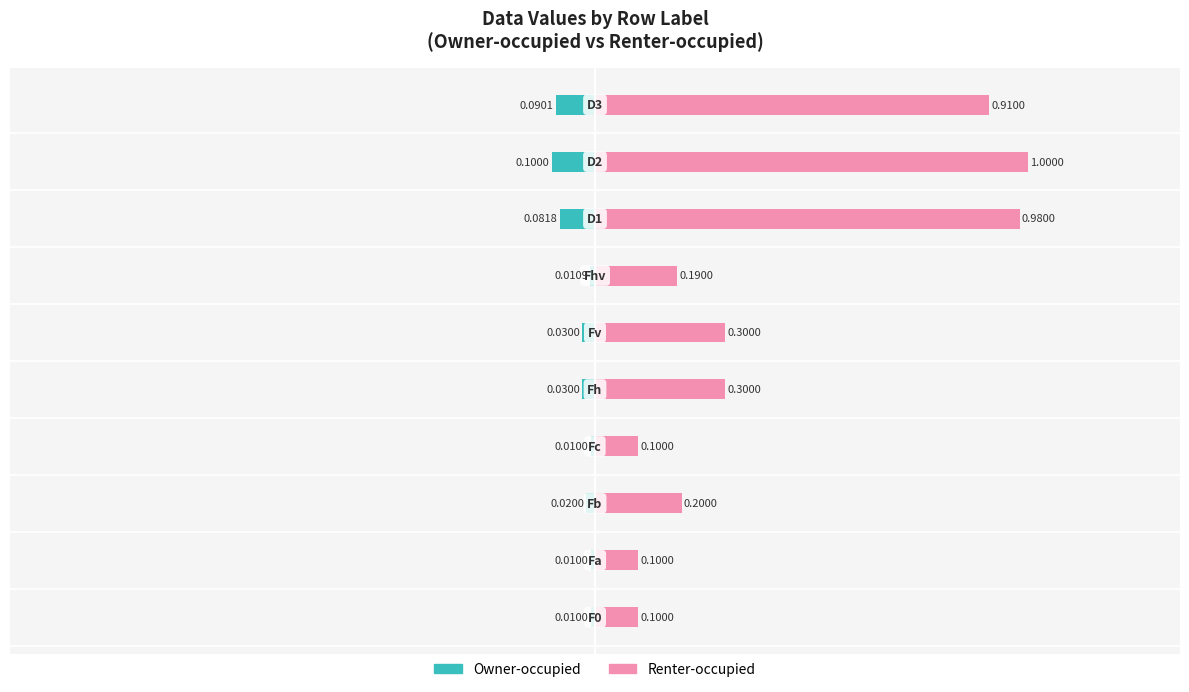

What is the minimum value for Renter-occupied?

0.1